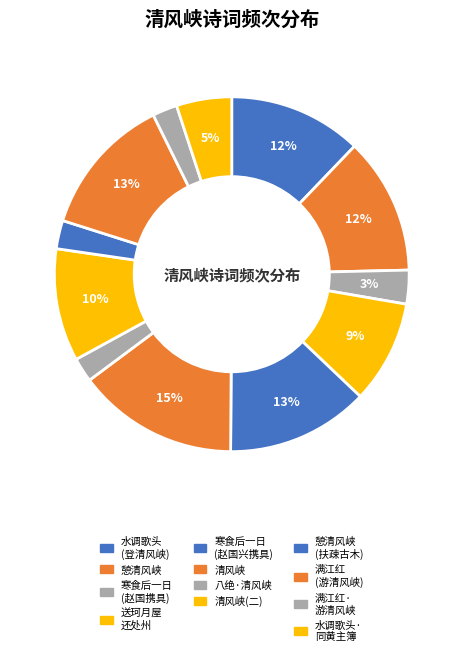

To the nearest percent, what percentage of the pie is 憩清风峡?

12%